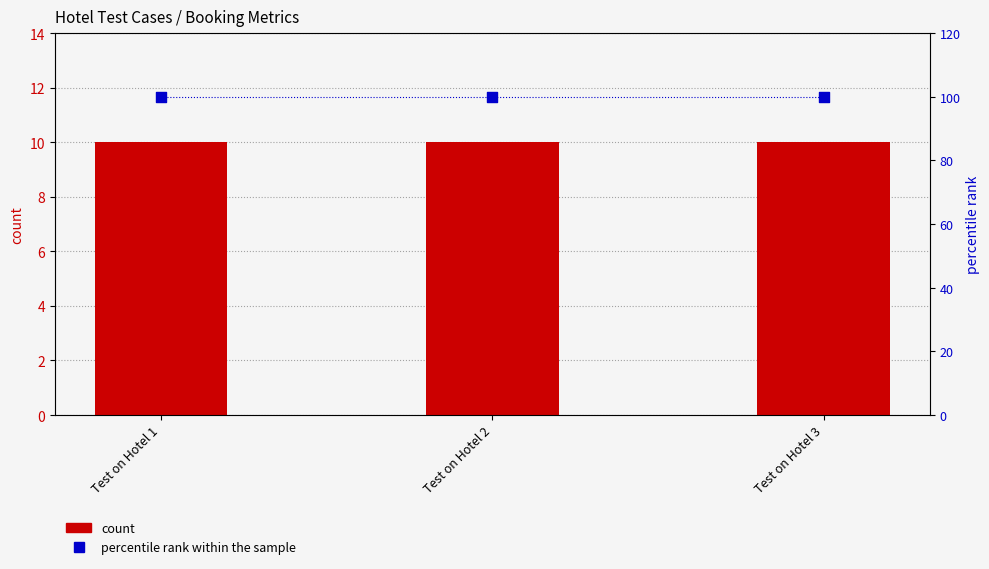

Which series has the largest total across all categories?

percentile rank within the sample